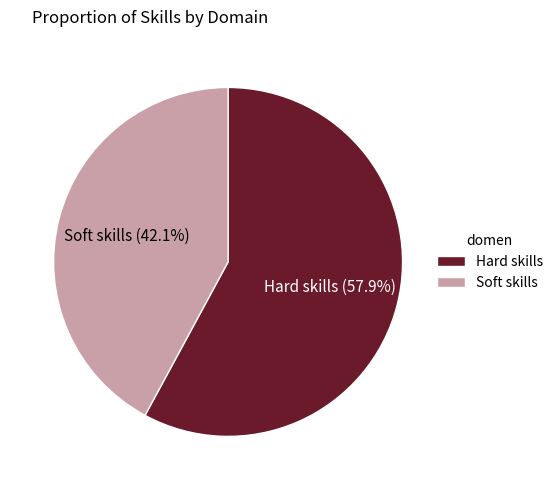

Between Soft skills and Hard skills, which is larger?

Hard skills